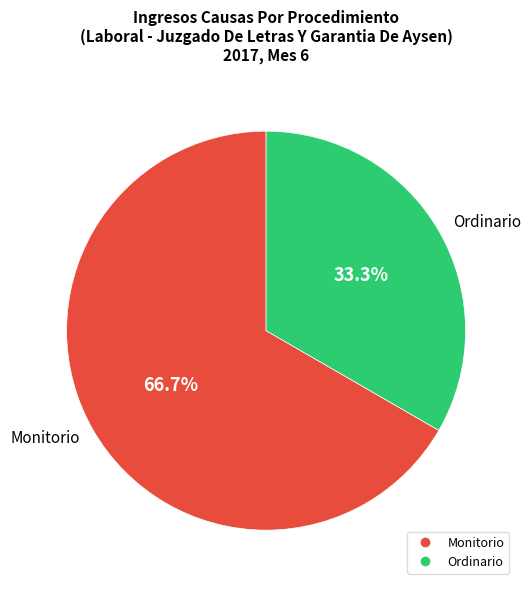

What percentage is NOT represented by Ordinario?

66.7%